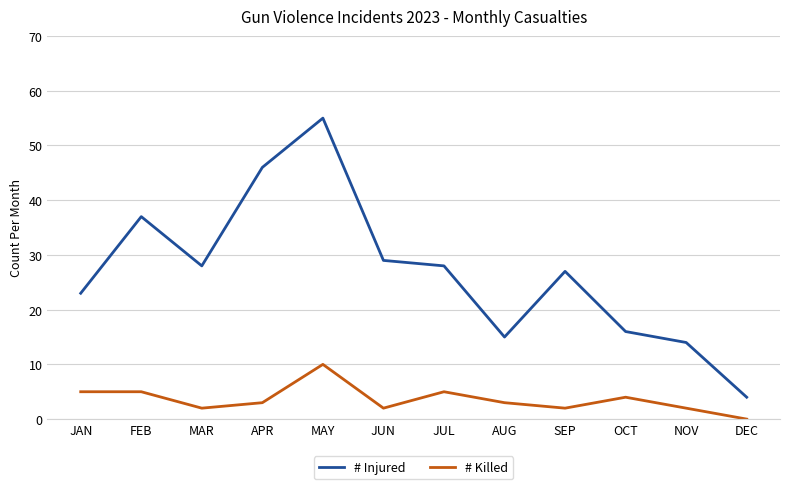

Reading left to right, list all the values displayed in this chart.

# Injured: JAN=23	FEB=37	MAR=28	APR=46	MAY=55	JUN=29	JUL=28	AUG=15	SEP=27	OCT=16	NOV=14	DEC=4
# Killed: JAN=5	FEB=5	MAR=2	APR=3	MAY=10	JUN=2	JUL=5	AUG=3	SEP=2	OCT=4	NOV=2	DEC=0